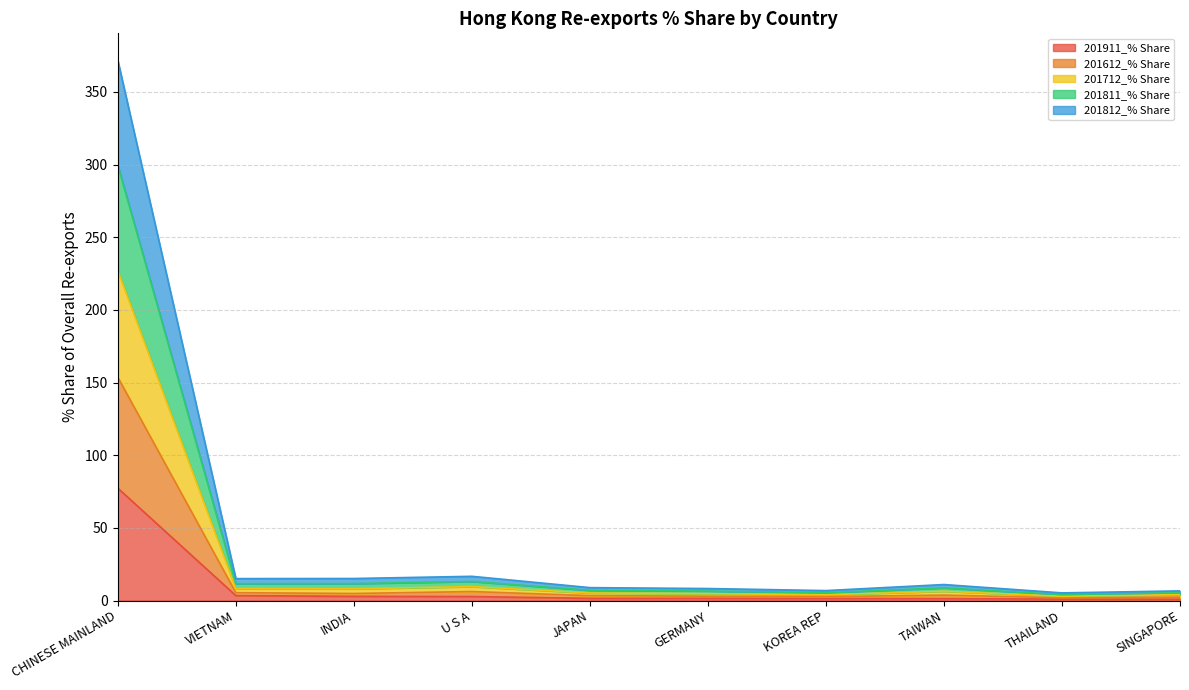

At which category is the sum across all series the highest?

CHINESE MAINLAND